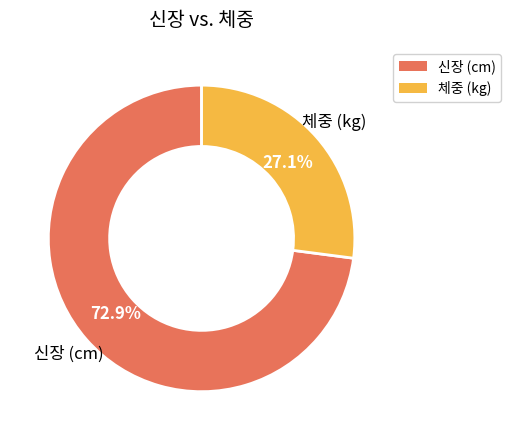

What is the smallest slice in the pie chart?

체중 (kg)